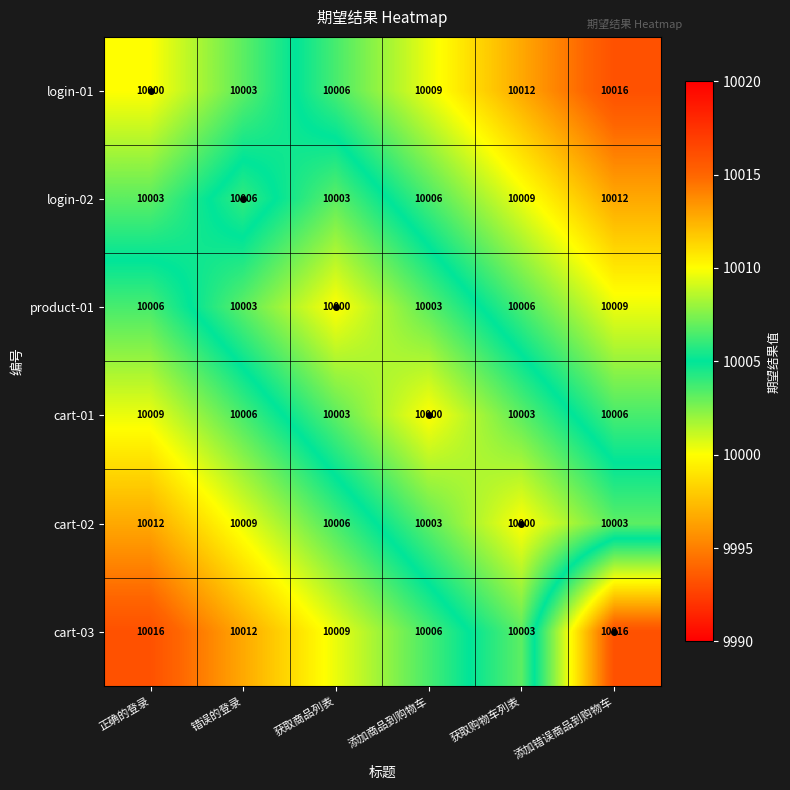

What is the difference between the maximum and minimum values in the login-01 series?

16